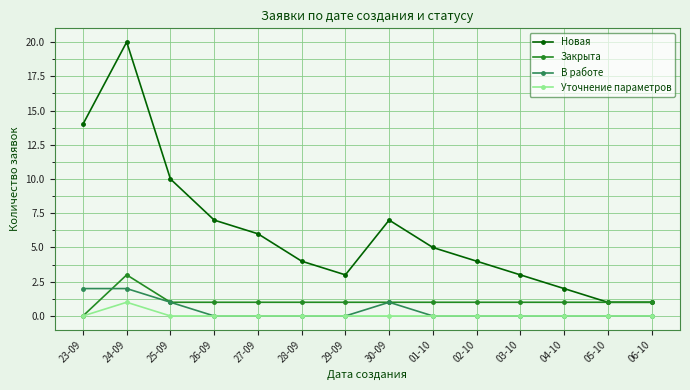

What is the sum of all В работе values?

6